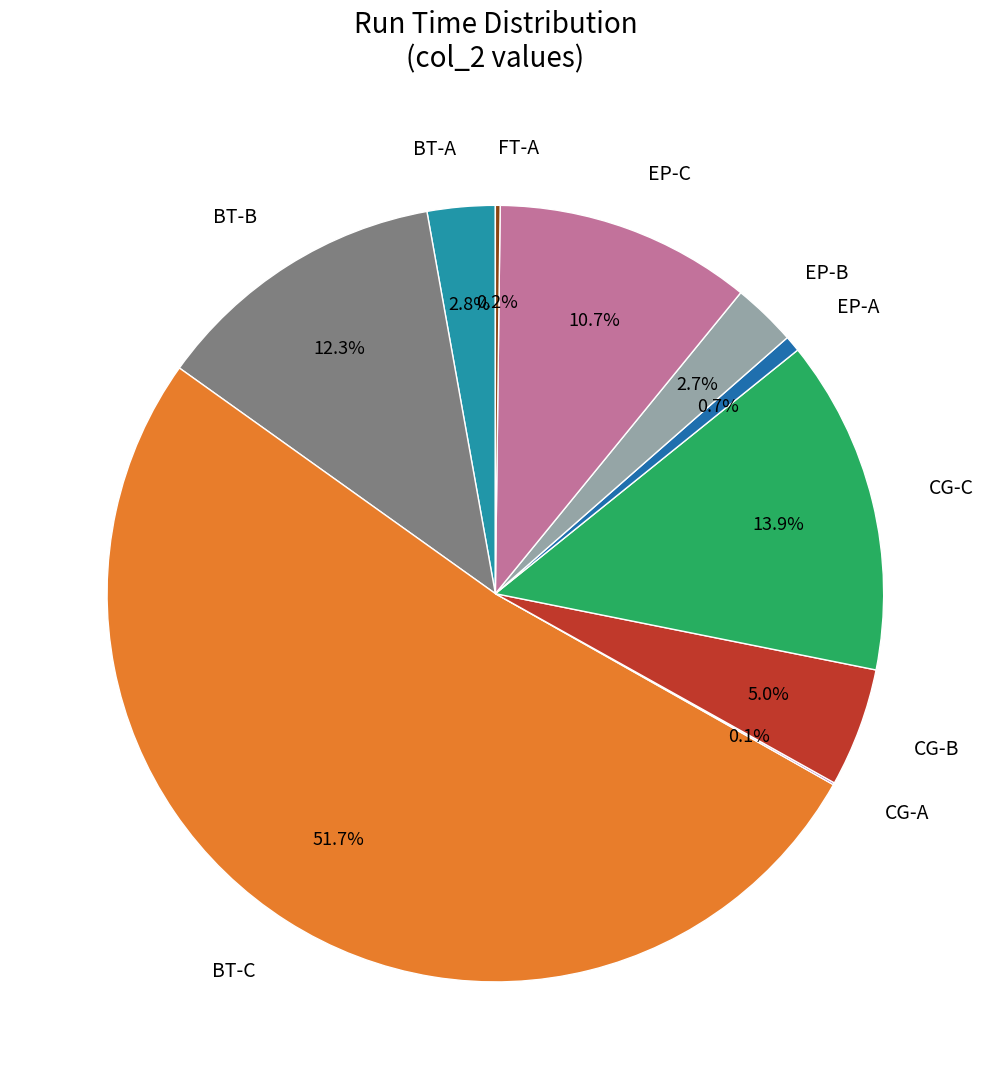

To the nearest percent, what percentage of the pie is CG-B?

5%